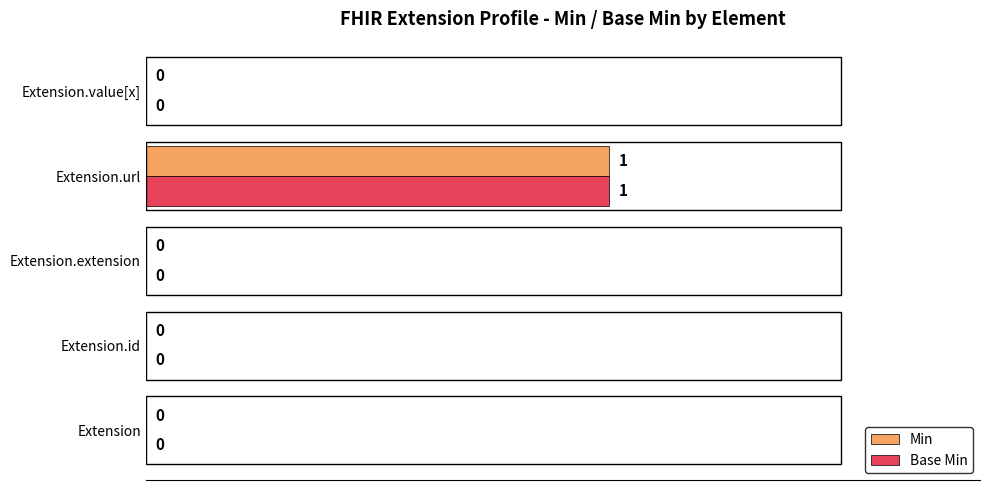

How many Base Min values are between 0 and 1?

5